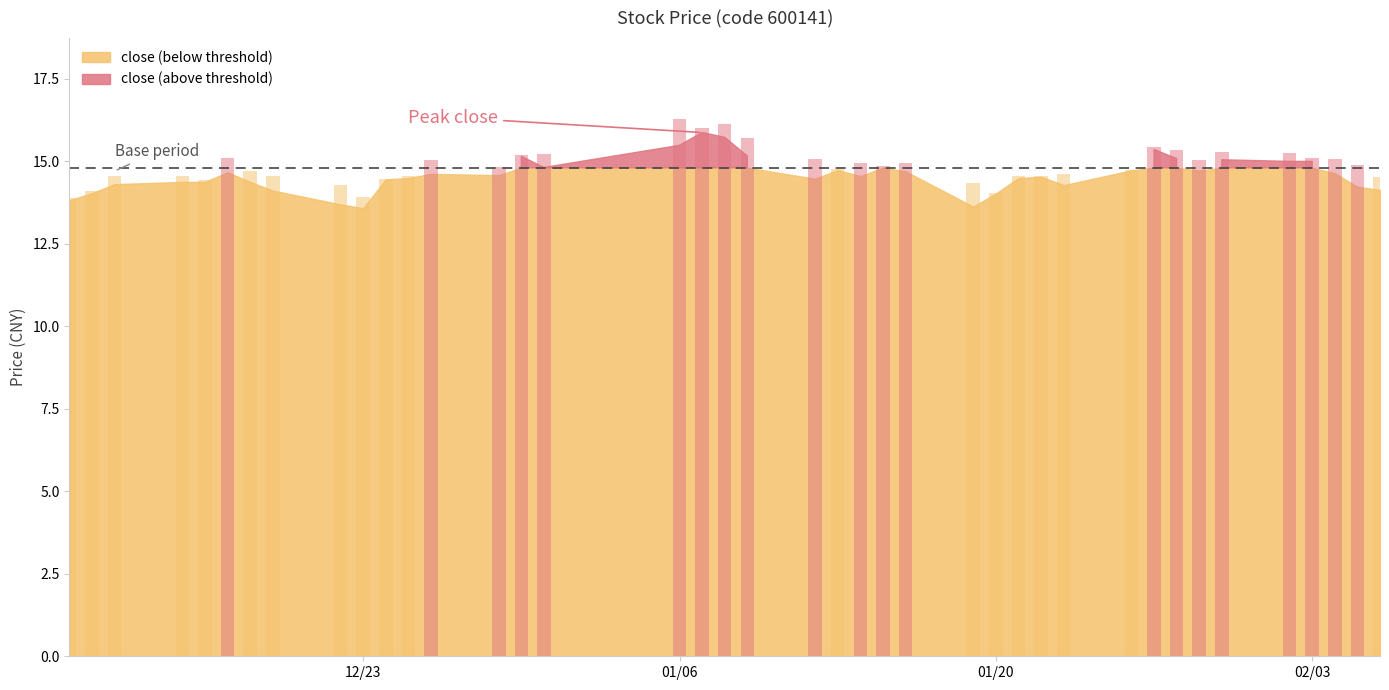

The value of high at 2015-01-16 is 14.9. True or false?

True